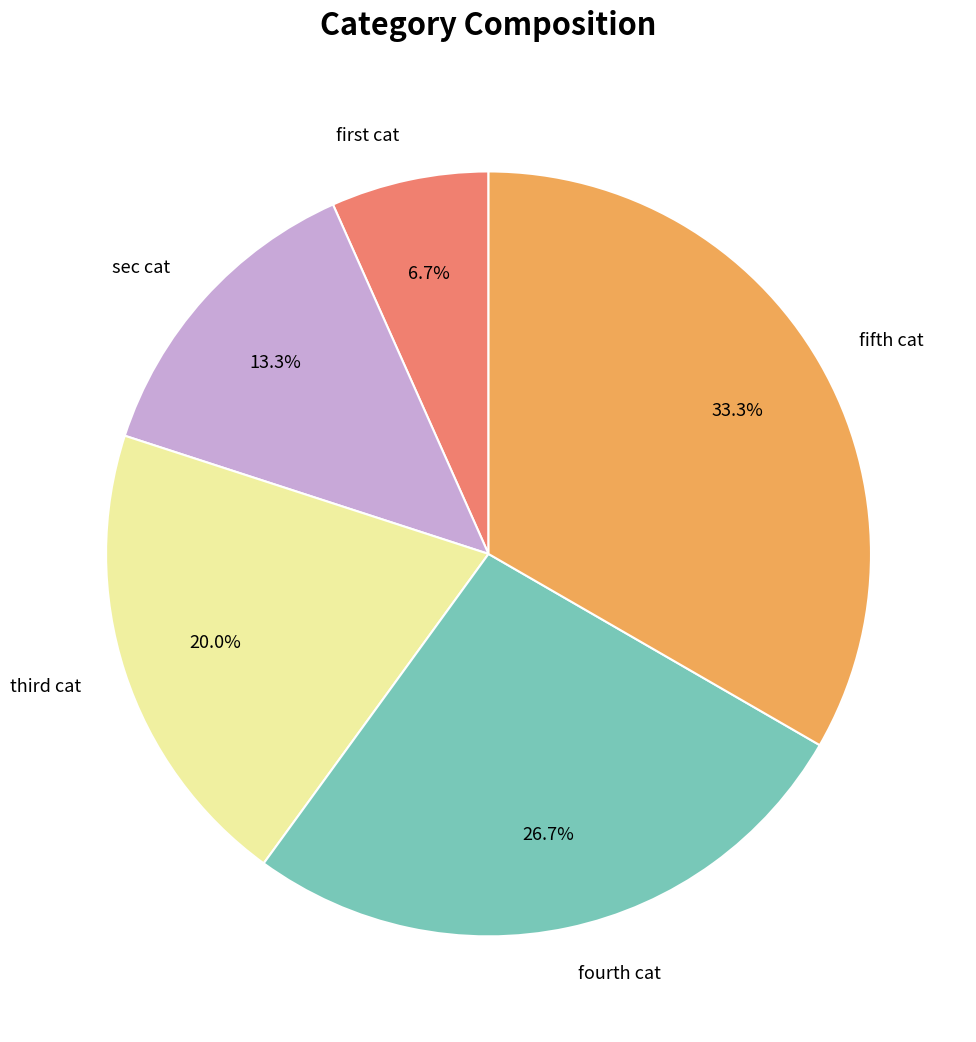

To the nearest percent, what is the difference between the sec cat and fifth cat slice percentages?

20%